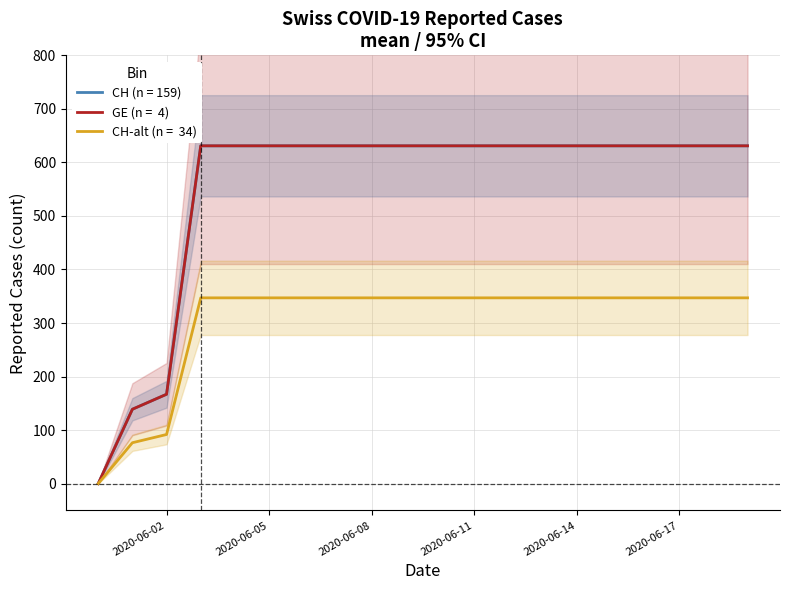

The GE (n = 4) series shows 631 at 2020-06-19. True or false?

True